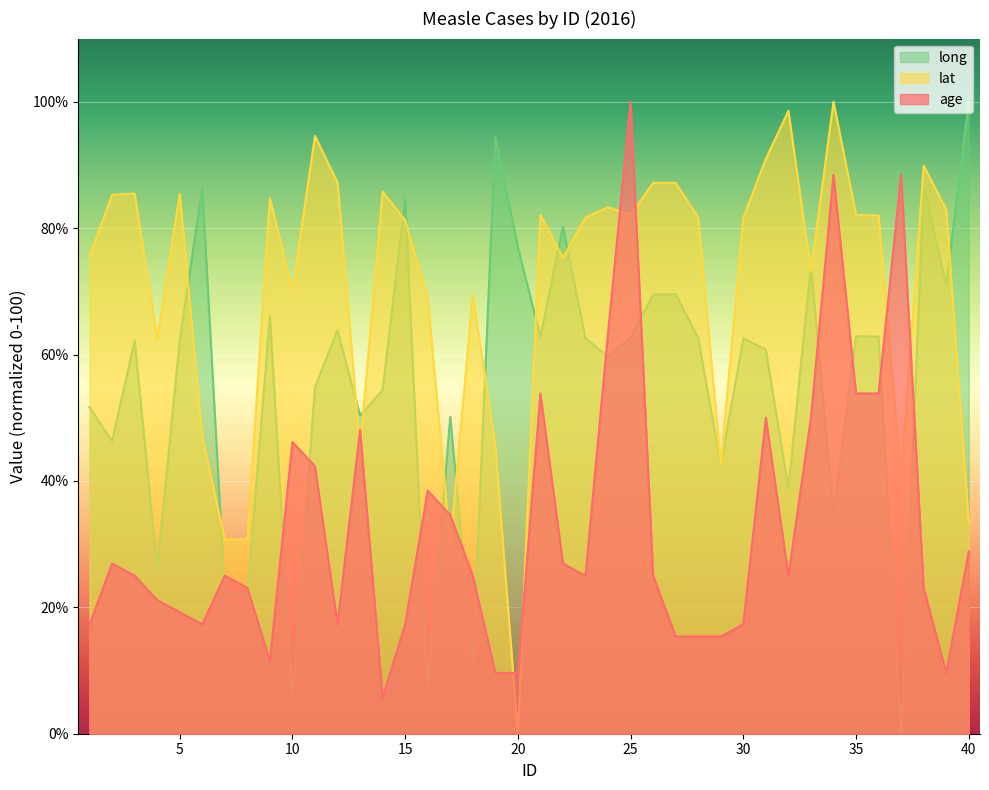

Where does the lat series first go above 81?

2